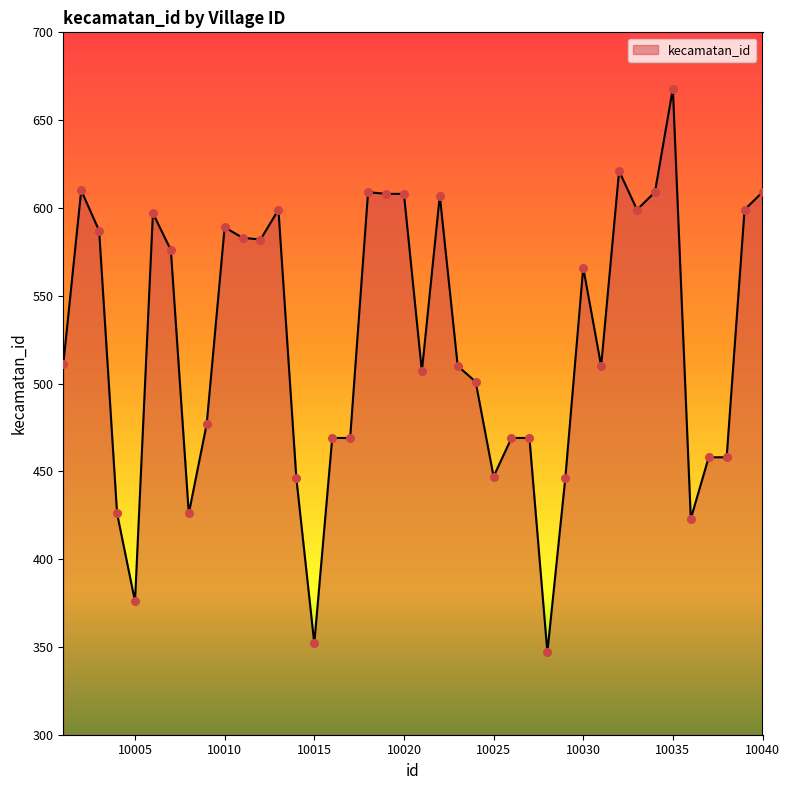

What is the smallest value displayed?

347